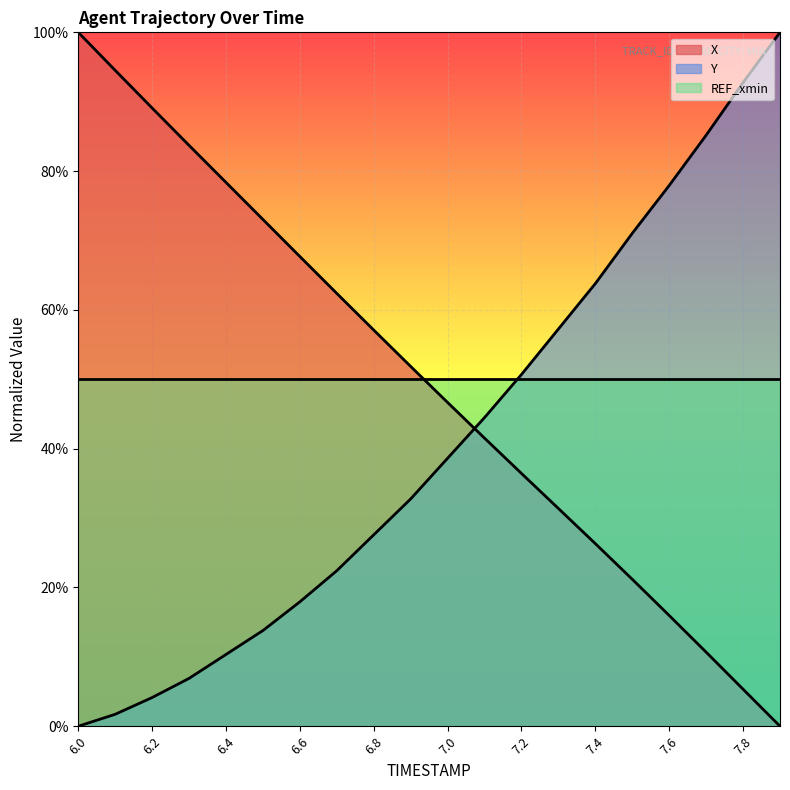

Reading left to right, transcribe all the data shown in this chart.

X: 1.0	0.9	0.9	0.8	0.8	0.7	0.7	0.6	0.6	0.5	0.5	0.4	0.4	0.3	0.3	0.2	0.2	0.1	0.1	0.0
Y: 0.0	0.0	0.0	0.1	0.1	0.1	0.2	0.2	0.3	0.3	0.4	0.4	0.5	0.6	0.6	0.7	0.8	0.9	0.9	1.0